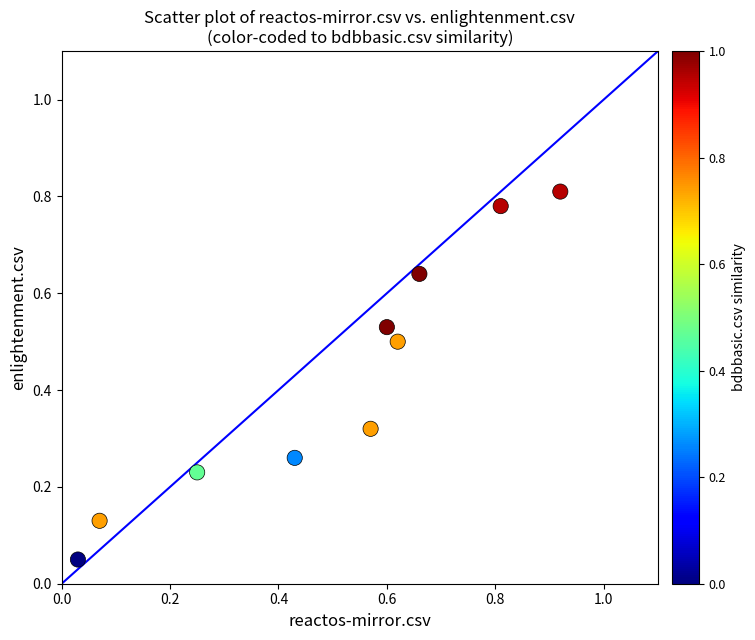

What is the range of X values (max minus min)?

0.9